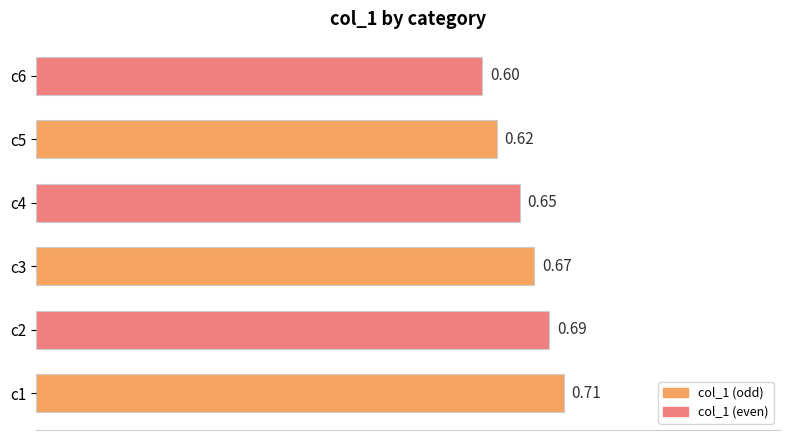

What is the sum of the values at c6 and c1?

1.3